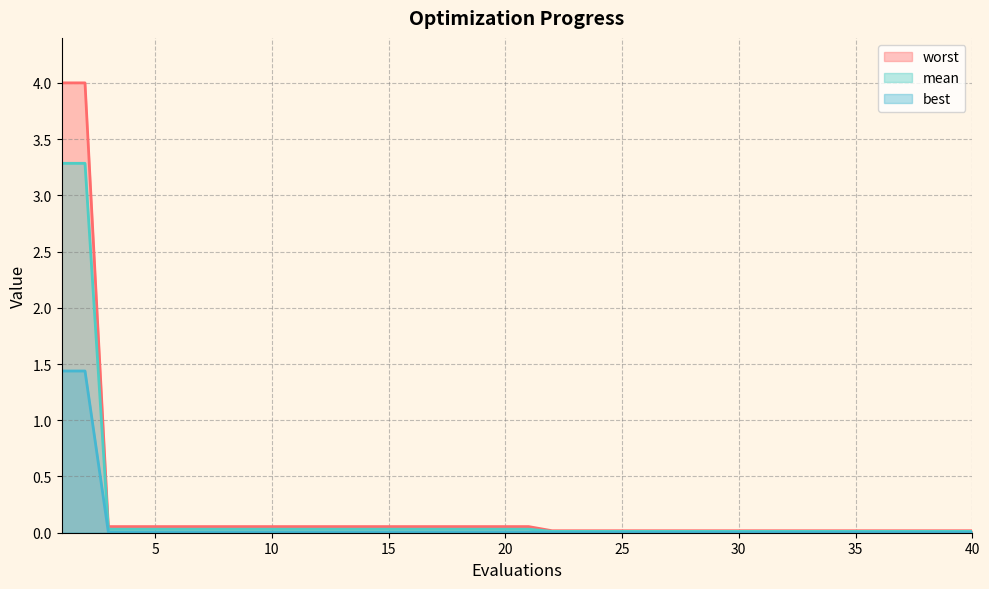

True or false: mean and best intersect in this chart.

False